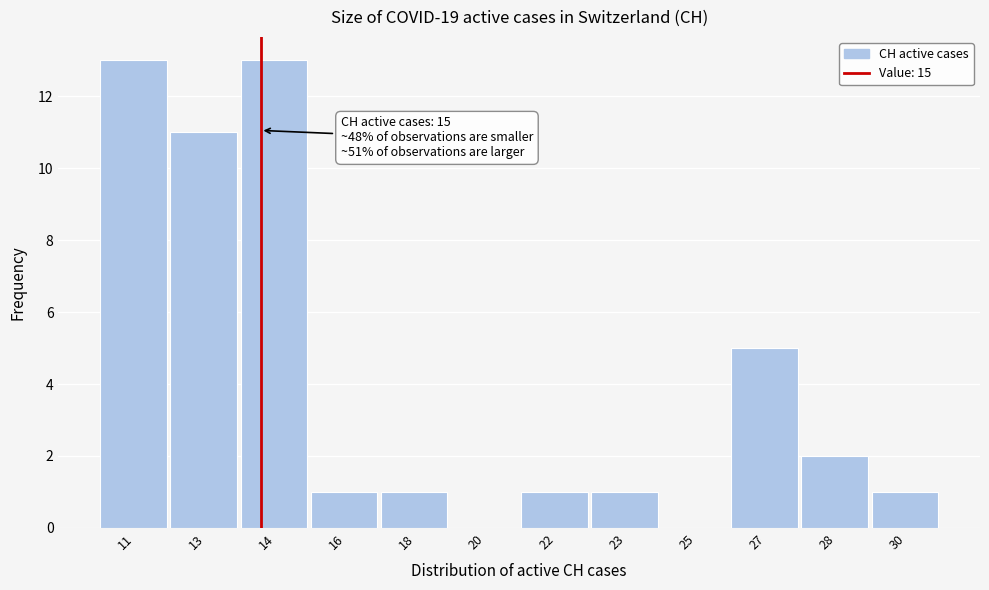

What is the change in value from 14 to 25?

-13